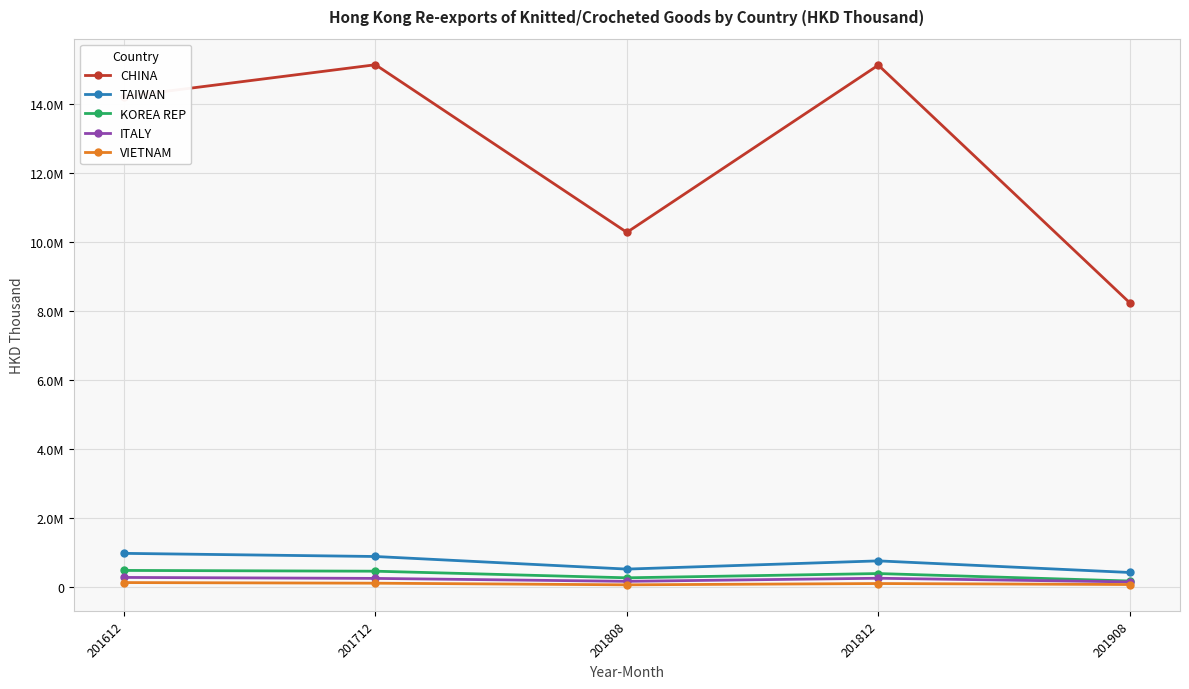

What is the sum of the VIETNAM values at 201908 and 201712?

206629.3